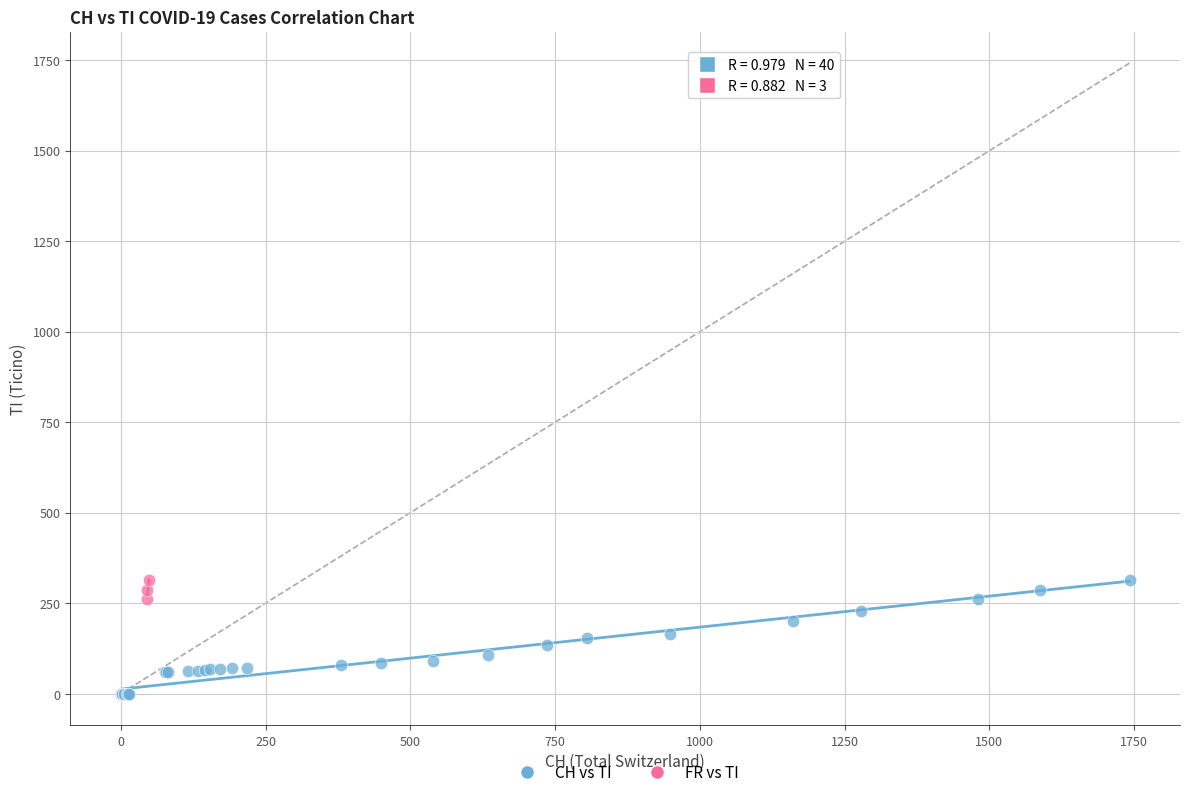

Which series has the widest spread of Y values?

CH vs TI